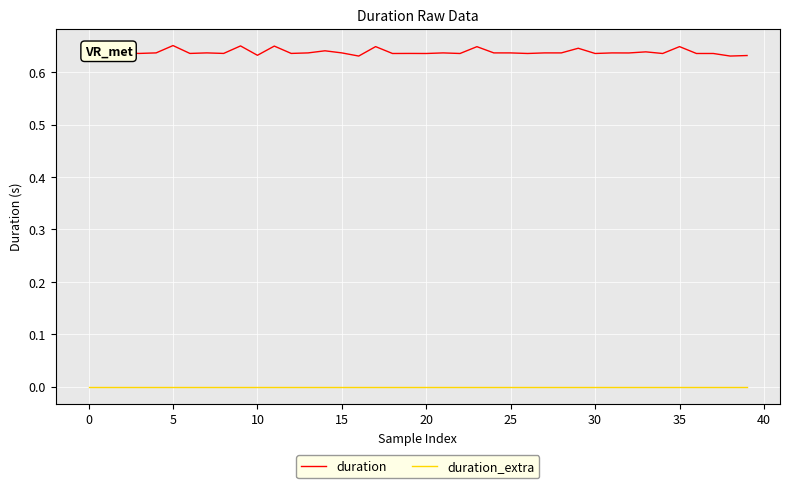

What are all the series names shown in the legend?

duration, duration_extra